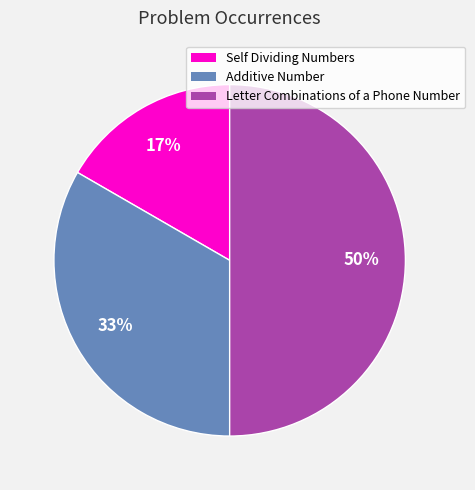

What is the smallest slice in the pie chart?

Self Dividing Numbers